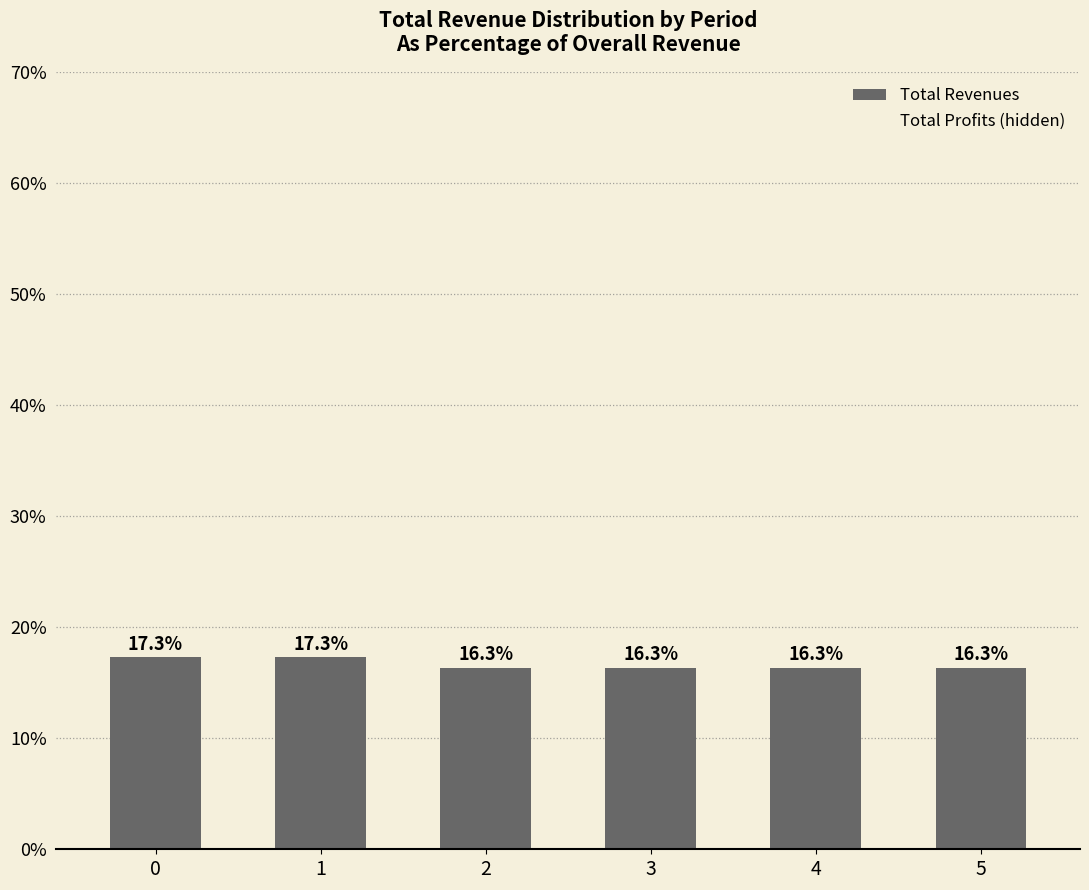

What is the change in value from 0 to 4?

-1.0